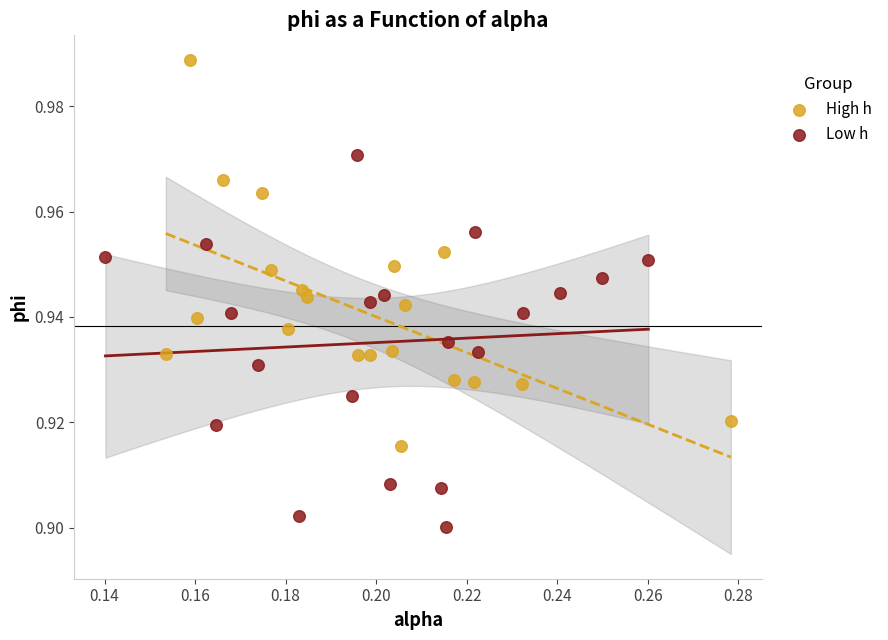

Which series contains the highest Y value?

High h